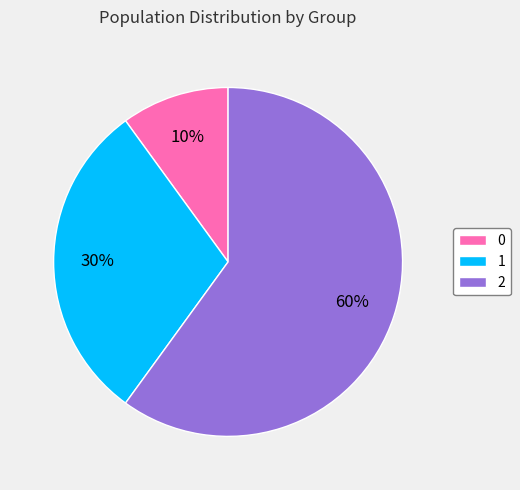

True or false: 1 accounts for 42% of the total.

False